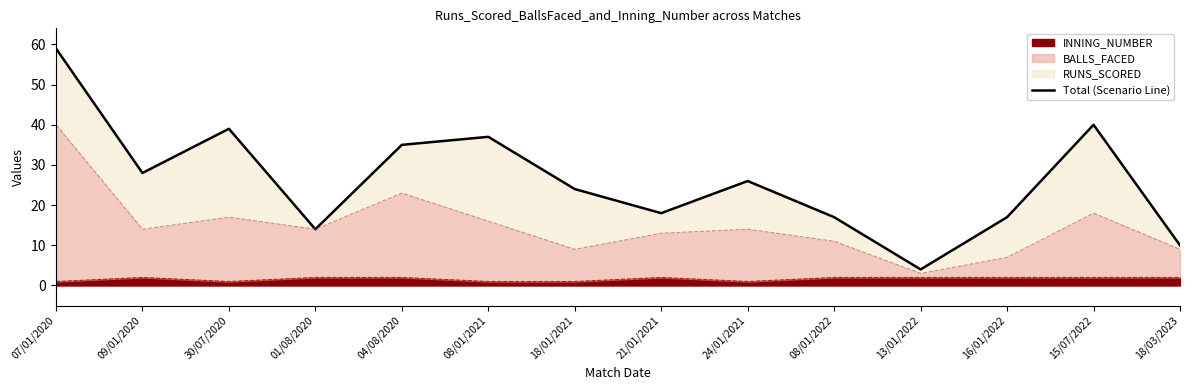

How many values are below 26?

7